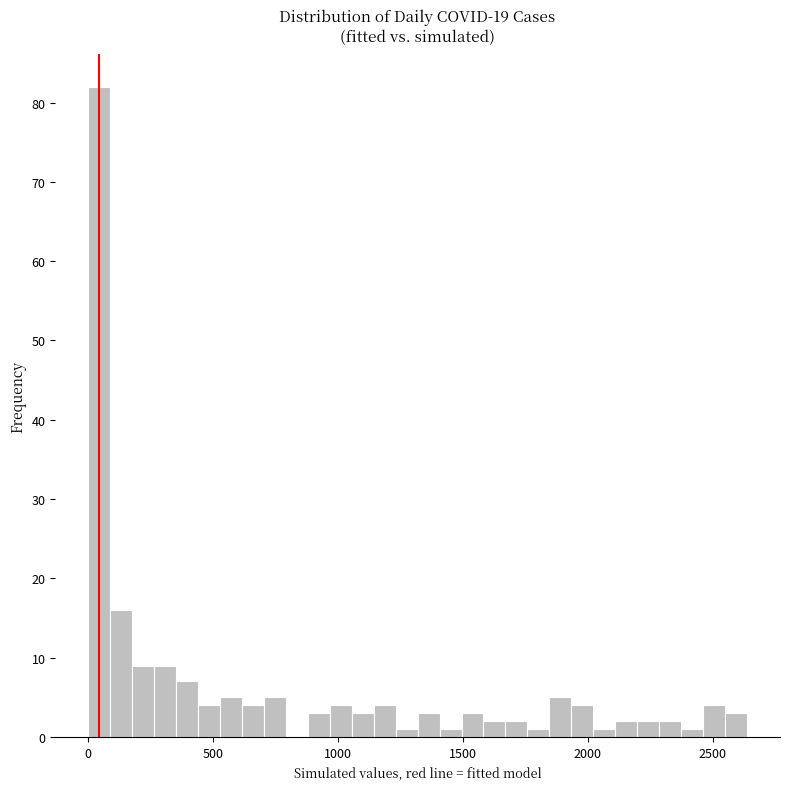

Read against the x-axis, roughly where is the centre of the tallest bar?

50